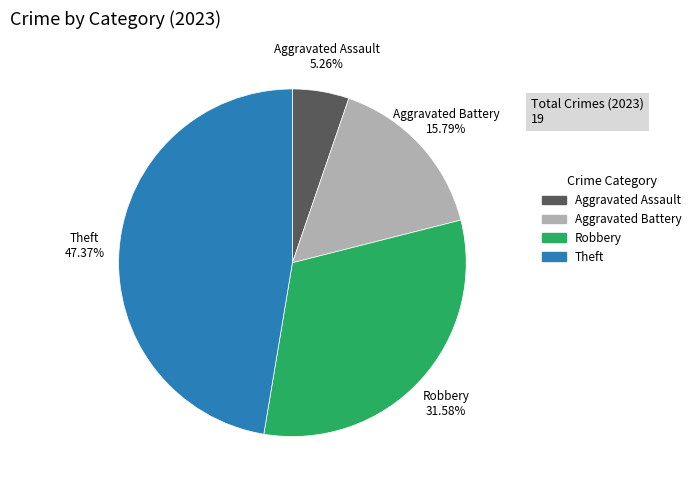

Is there any slice that represents more than half of the pie?

No